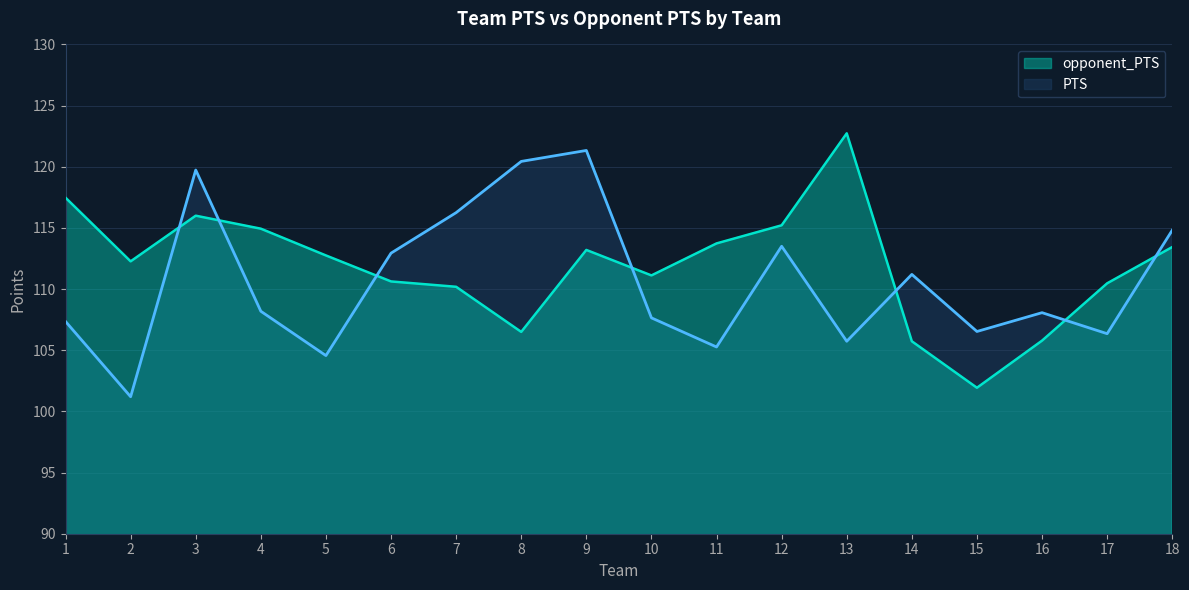

What is the difference between the maximum and minimum values in the opponent_PTS series?

20.8